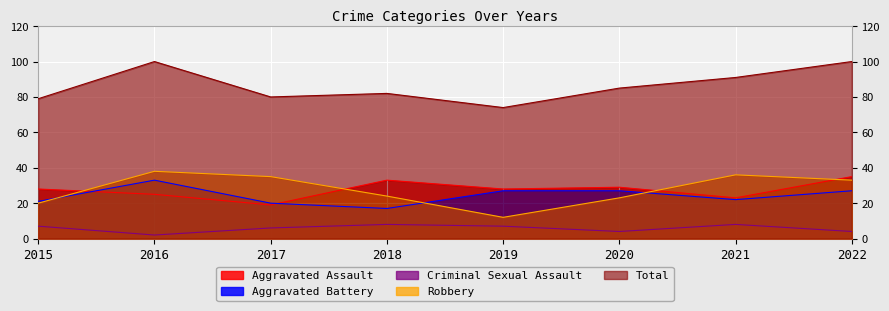

The value of Aggravated Assault at 2019 is 28. True or false?

True